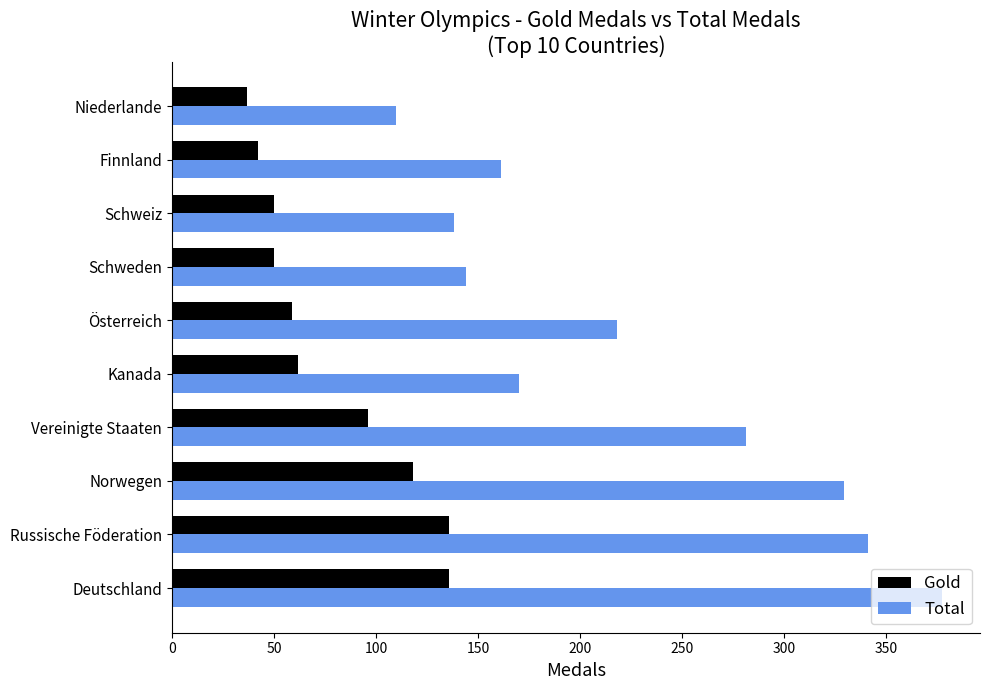

Which series changed the most between Norwegen and Kanada?

Total